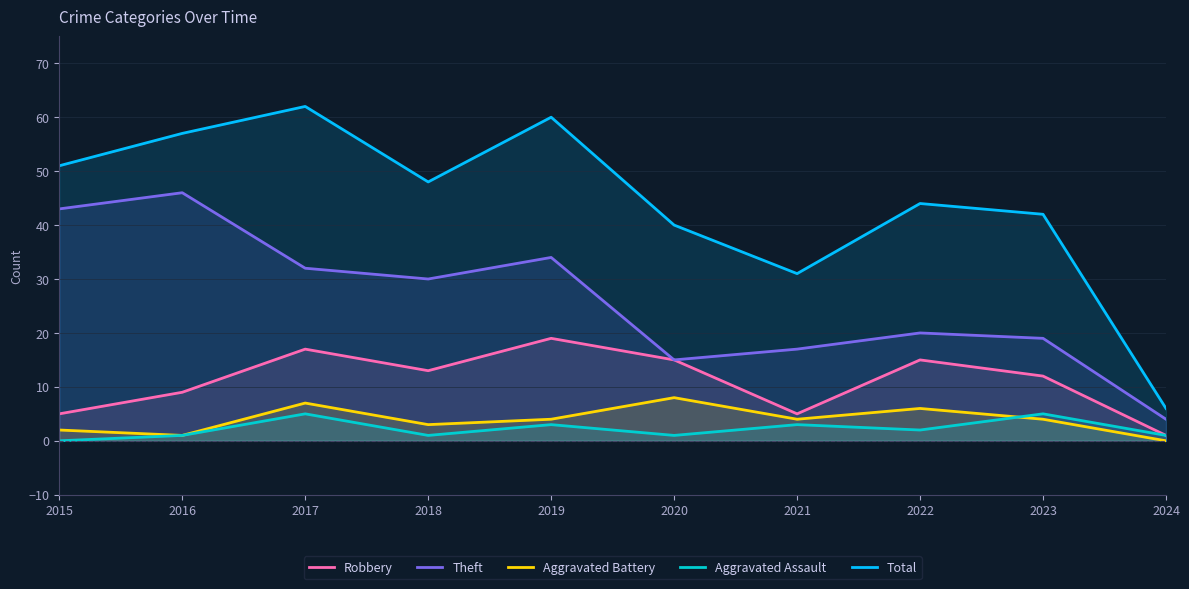

How many interior local valleys does the Aggravated Assault series have?

3